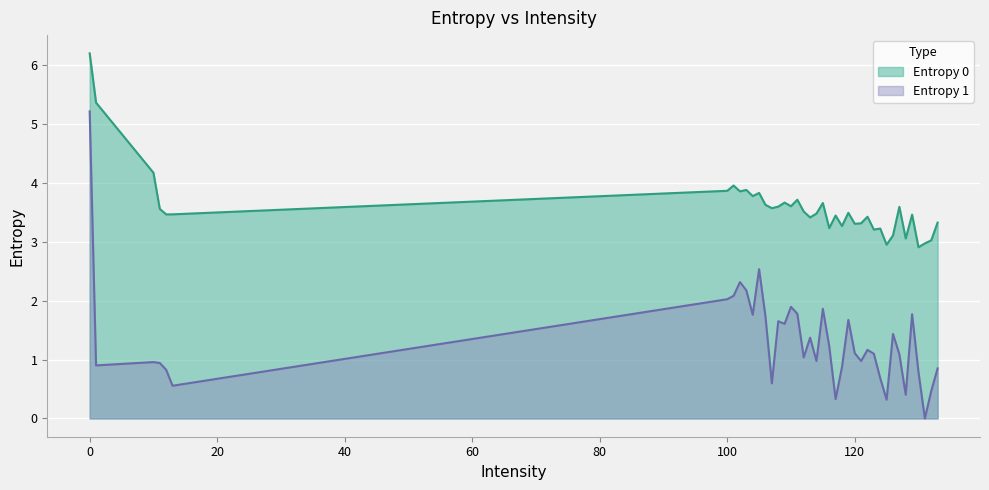

Where is the first local minimum for Entropy 1?

1